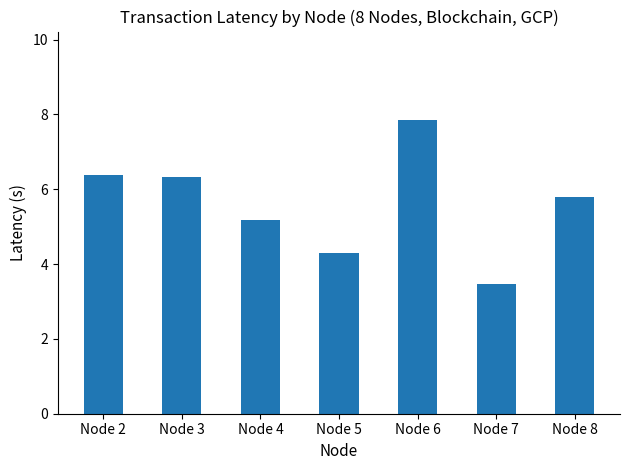

How many data points are less than 5?

2